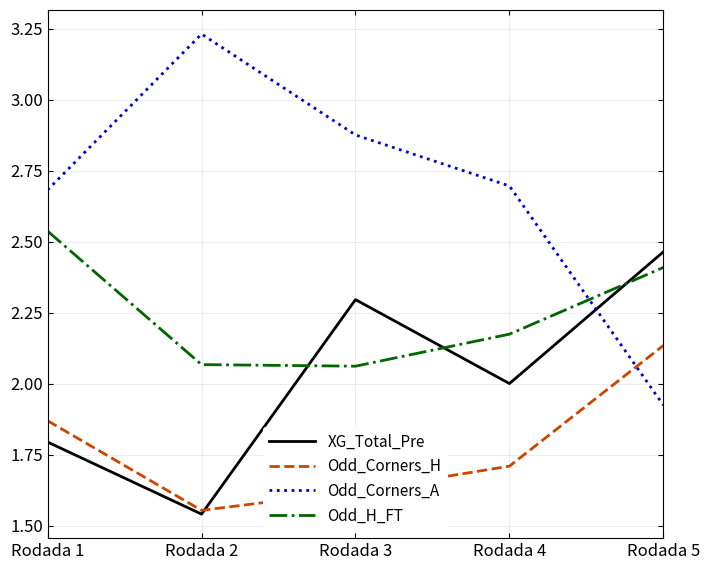

True or false: Odd_Corners_A and Odd_H_FT cross at least once.

True